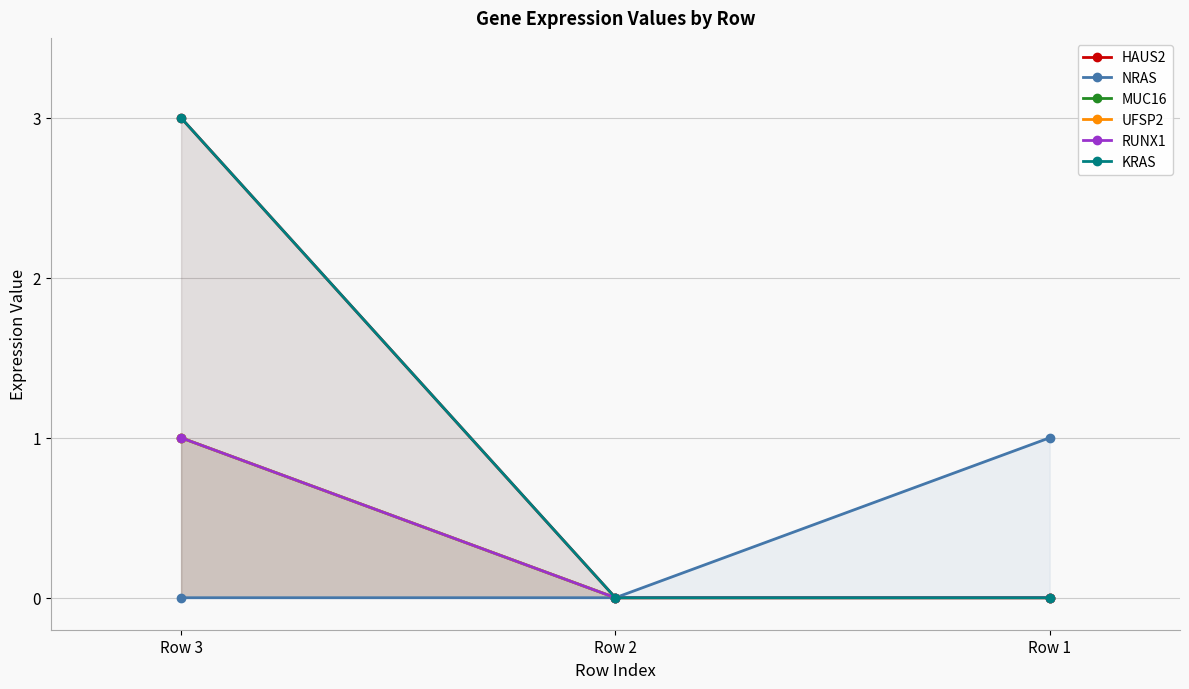

What is the approximate value of UFSP2 at Row 3?

1